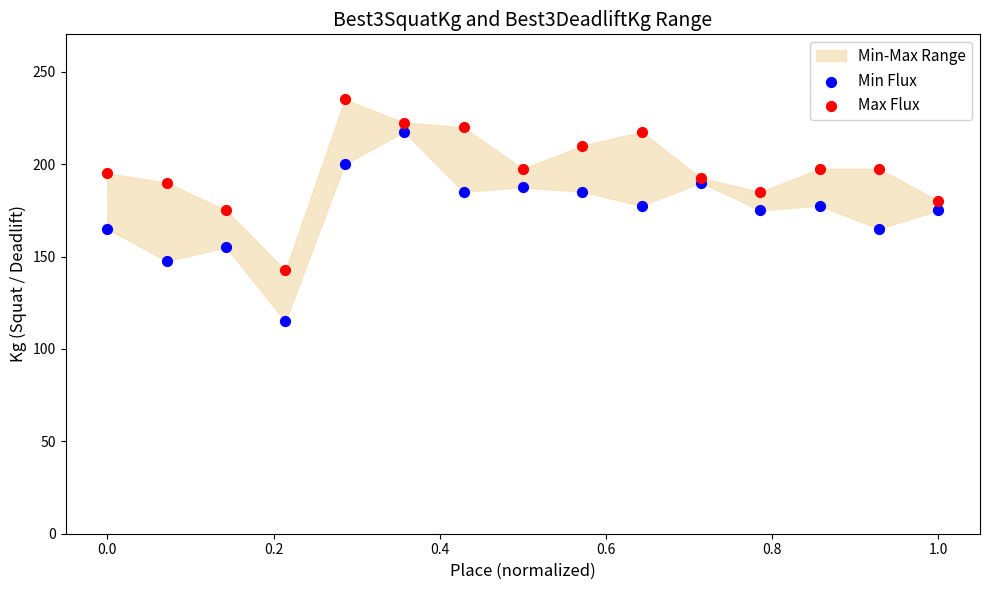

What is the X range (max minus min) for the scatter plot?

1.0